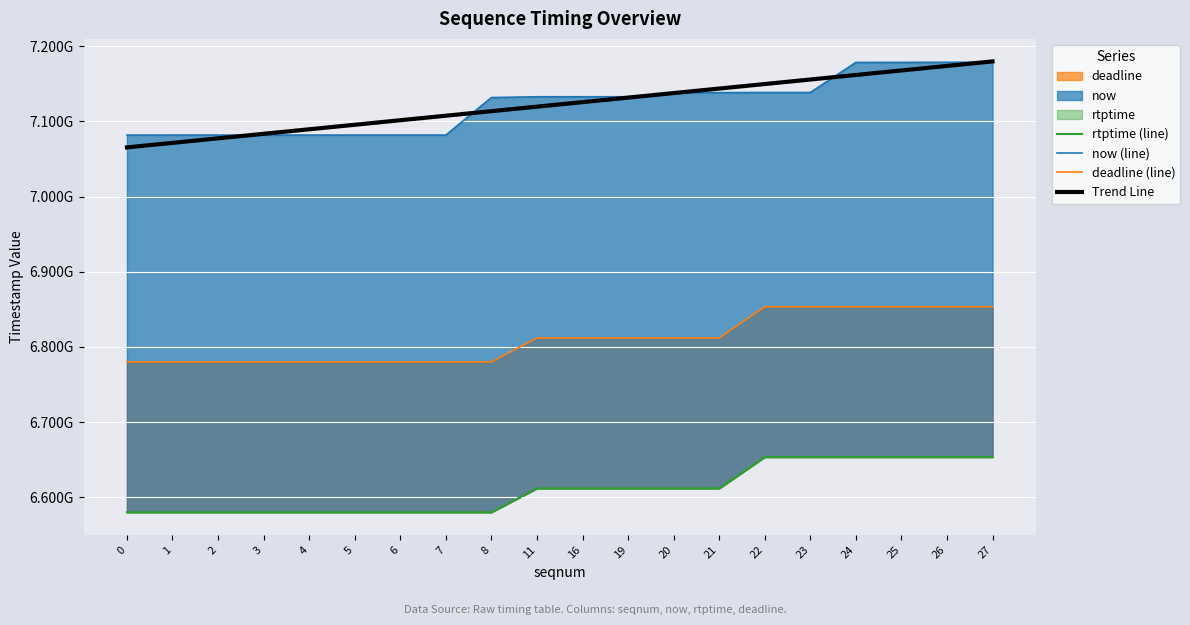

What is the value of the Trend Line point at the 1st from the left?

7065468928.6